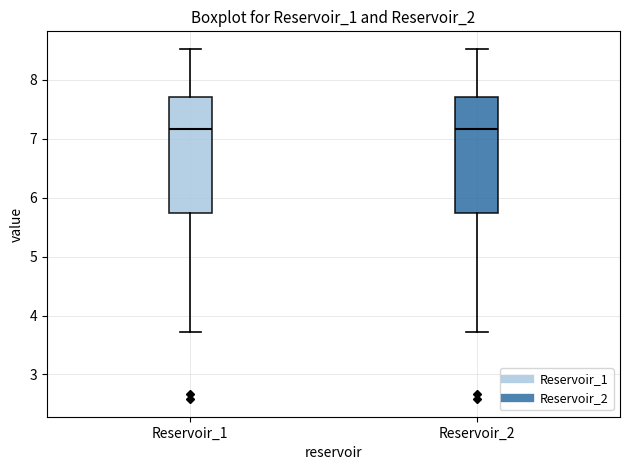

Reading left to right, read every box against the y-axis: the position of its median line, the range the box covers, and the ends of its whiskers. The values are not printed on the chart, so give them approximately, as read against the axis.

Reservoir_1: median 7.2, box 5.7 to 7.7, whiskers 3.7 to 8.5
Reservoir_2: median 7.2, box 5.7 to 7.7, whiskers 3.7 to 8.5